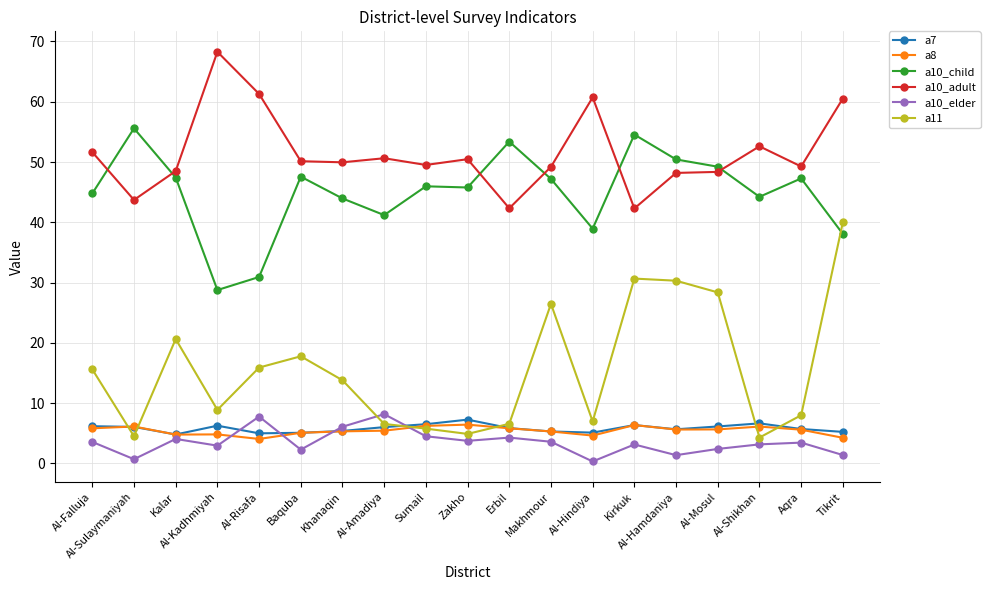

Which series has the largest total across all categories?

a10_adult